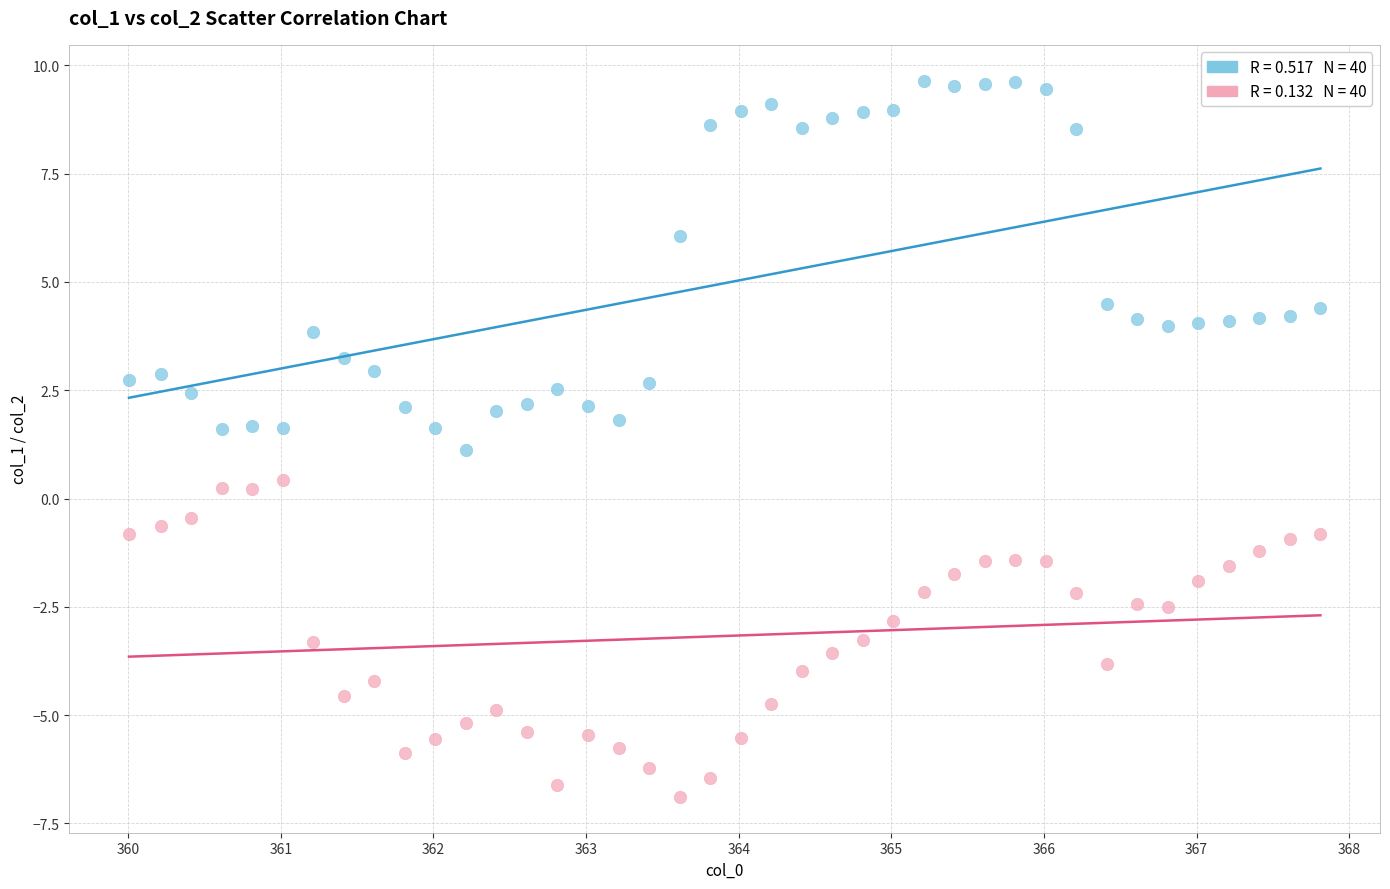

Across all data points, what is the range of Y values (max minus min)?

16.5